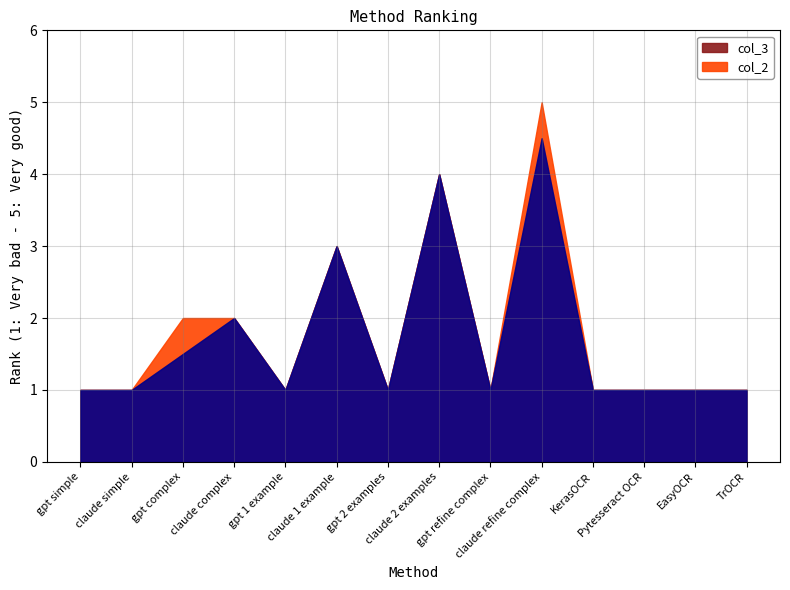

Which category has the highest value across all series?

claude refine complex